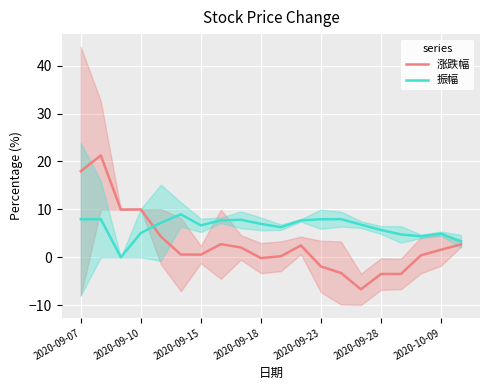

True or false: 振幅 has more than 2 interior local peaks.

True